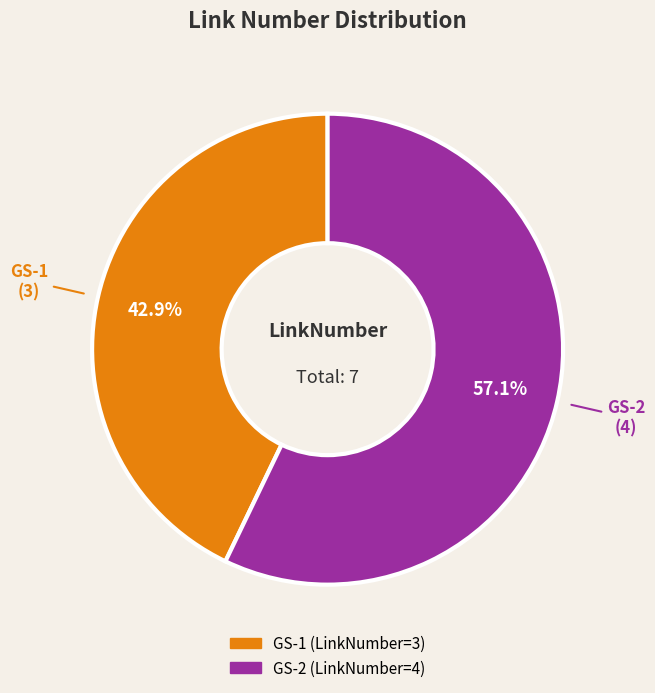

How many segments does this pie chart have?

2